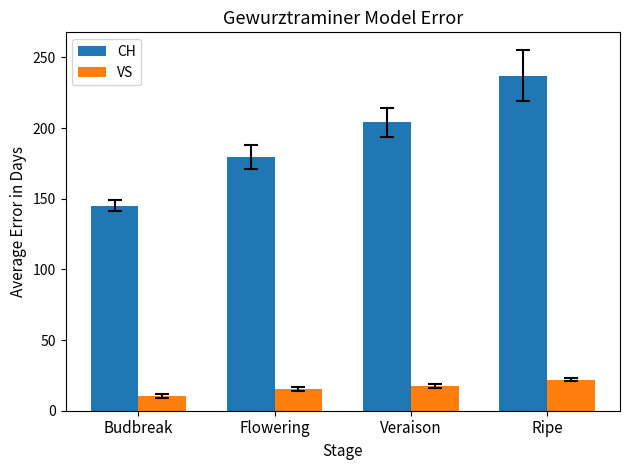

The CH series shows 62.9 at Budbreak. True or false?

False